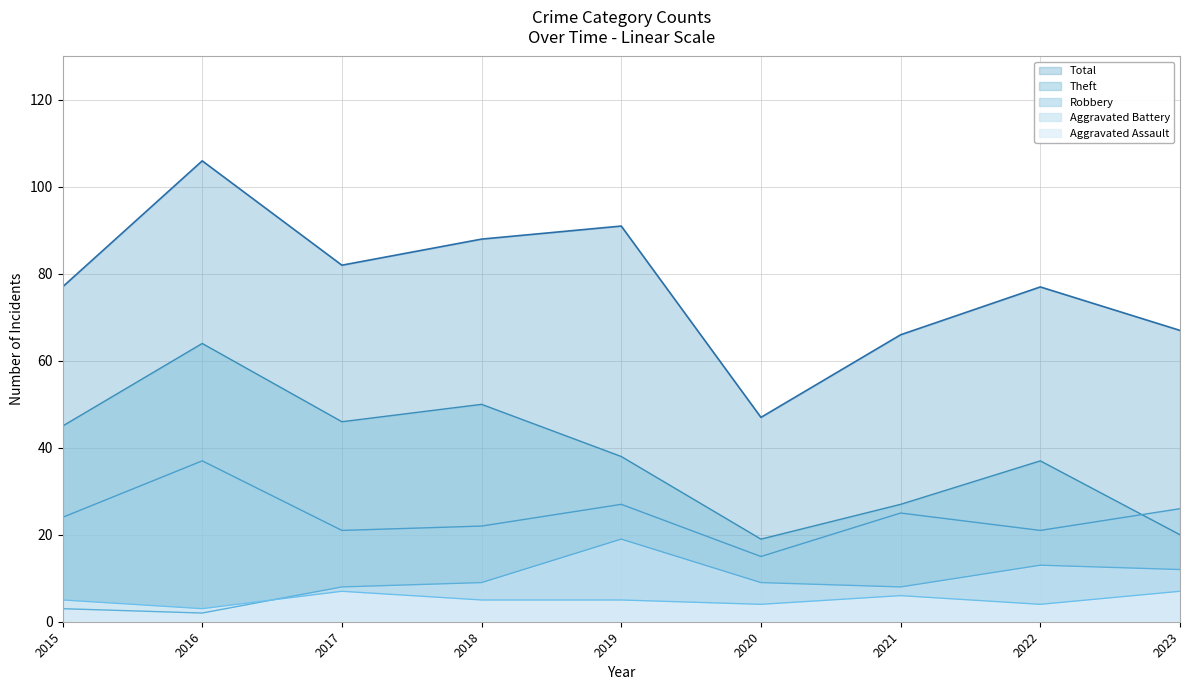

Reading left to right, transcribe all the data shown in this chart.

Aggravated Assault: 5	3	7	5	5	4	6	4	7
Aggravated Battery: 3	2	8	9	19	9	8	13	12
Robbery: 24	37	21	22	27	15	25	21	26
Theft: 45	64	46	50	38	19	27	37	20
Total: 77	106	82	88	91	47	66	77	67